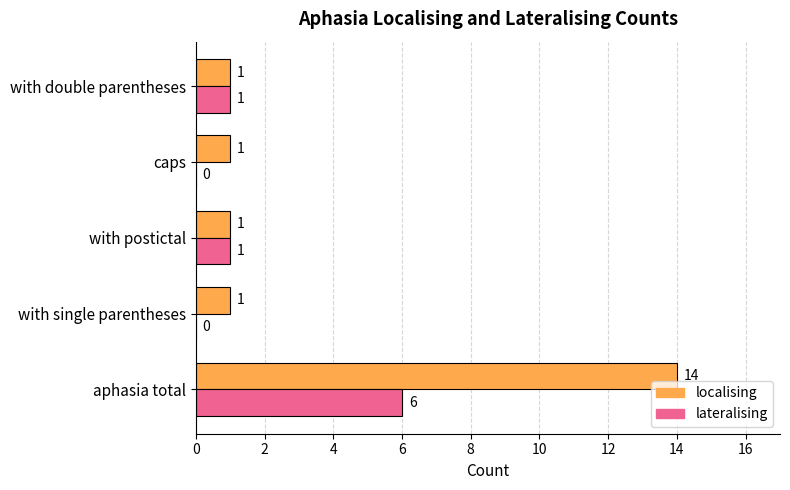

How many lateralising values are between 0 and 1?

4